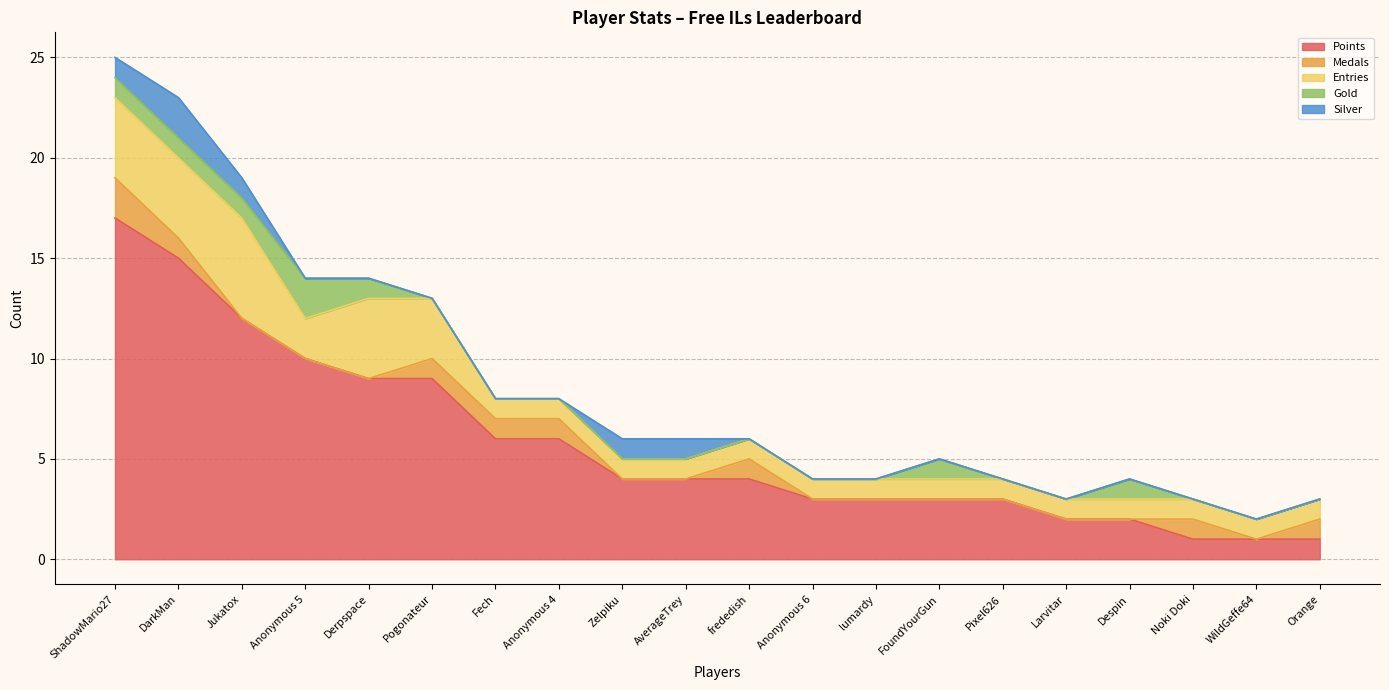

Is it true that Entries equals 1 at Larvitar?

True